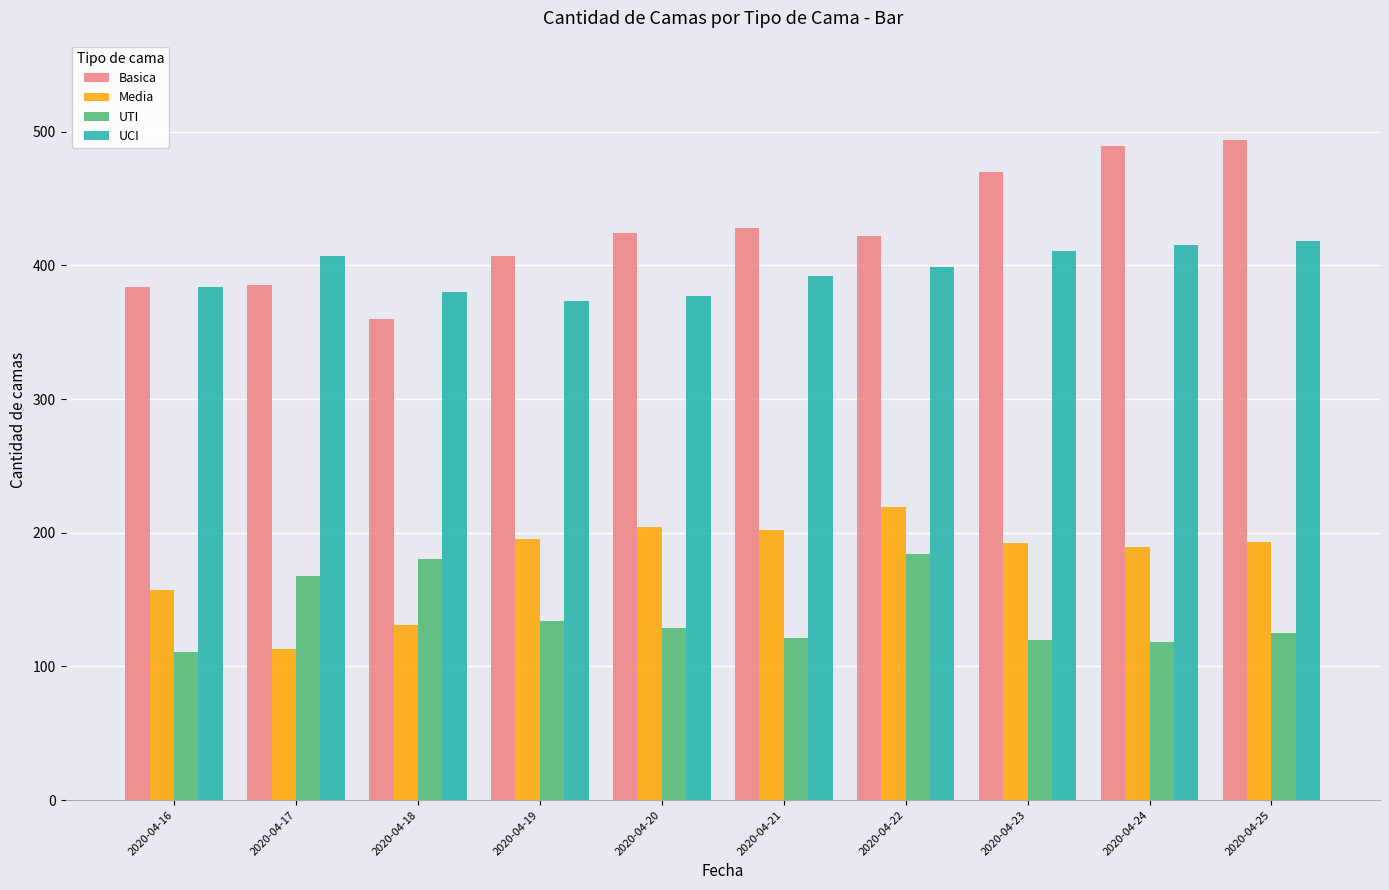

The value of Media at 2020-04-19 is 195. True or false?

True